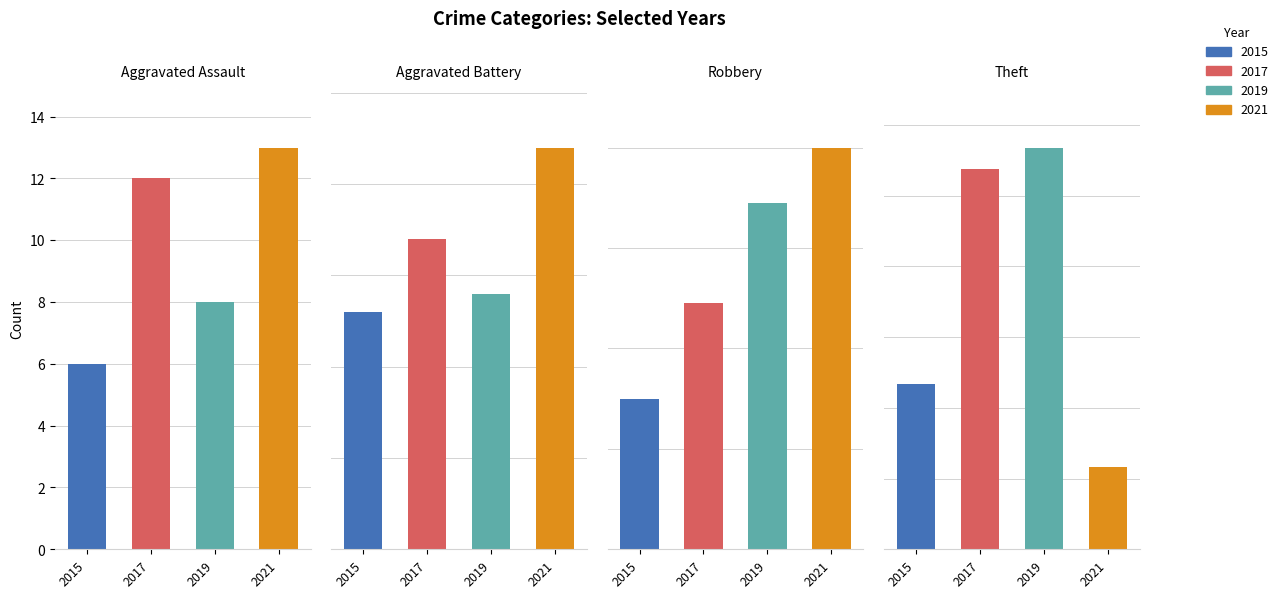

What position from the right is Aggravated Battery?

3